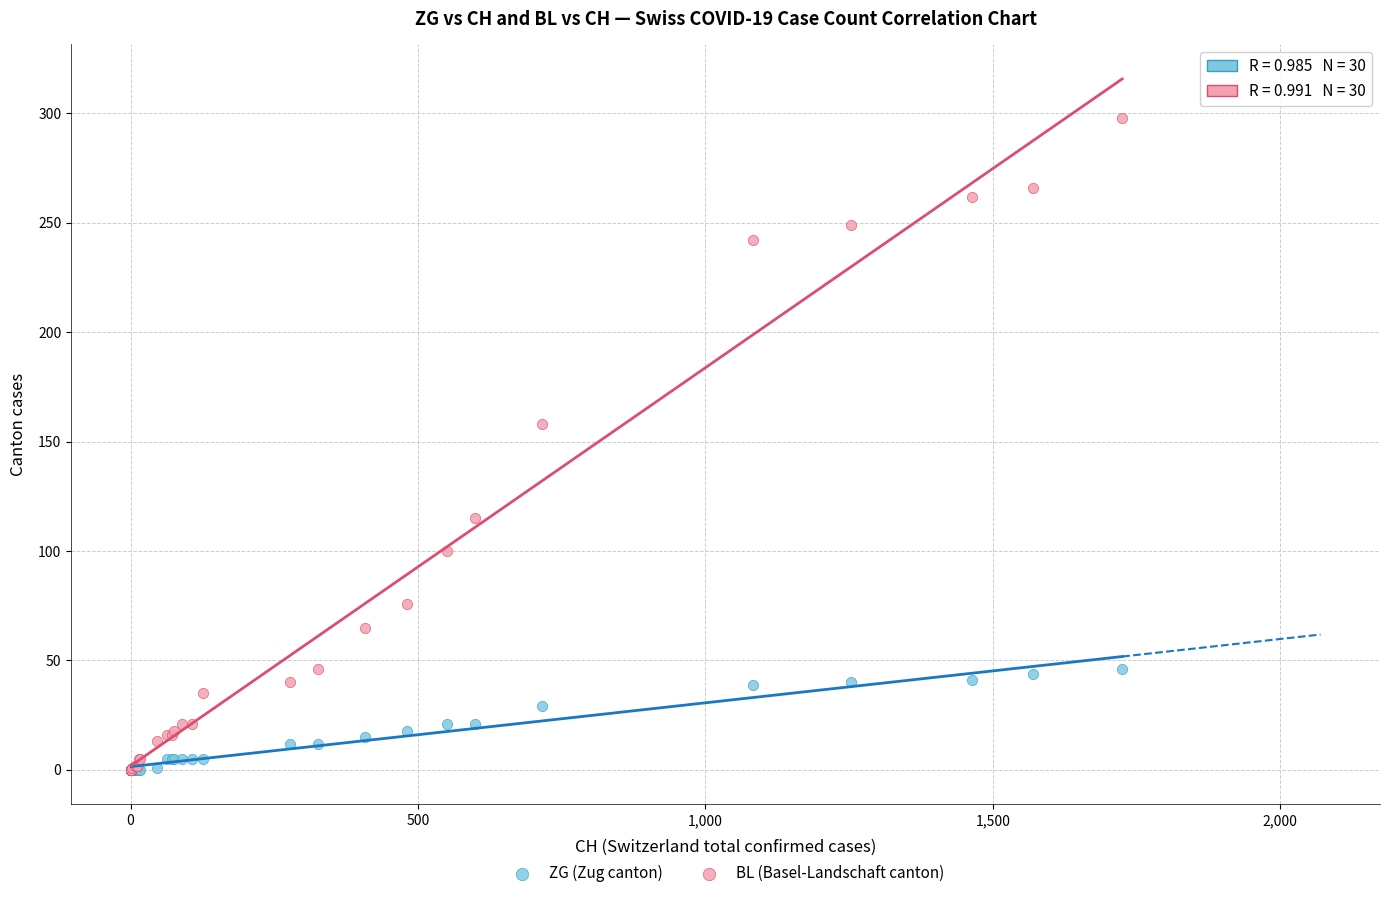

Across all series, what Y value is closest to 149?

158